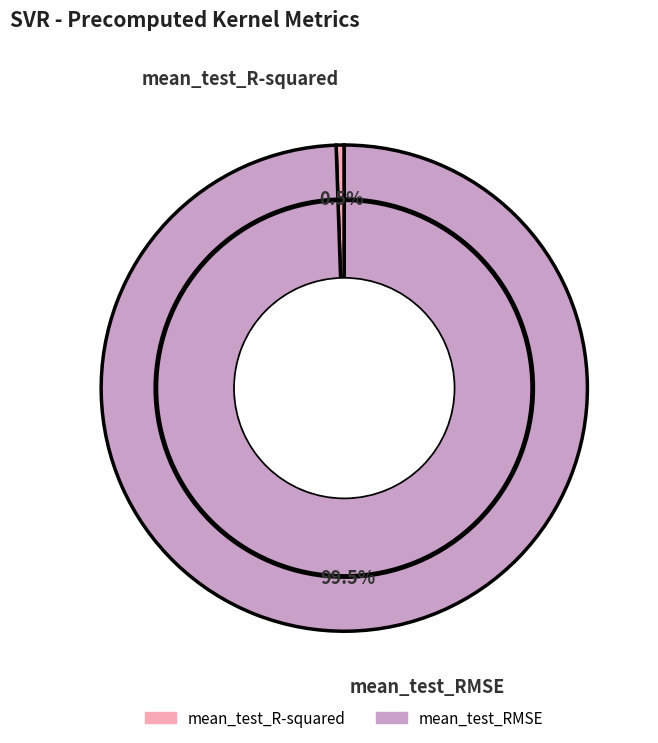

Combined, what portion of the pie is mean_test_R-squared and mean_test_RMSE?

100.0%